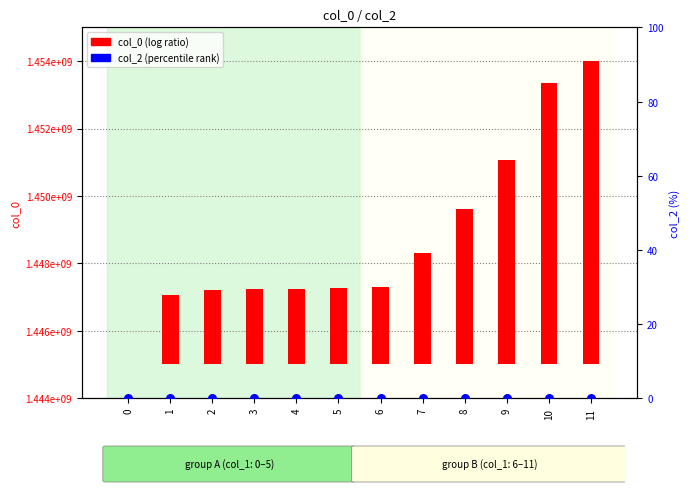

What is the total value across all series at 11?

8986584